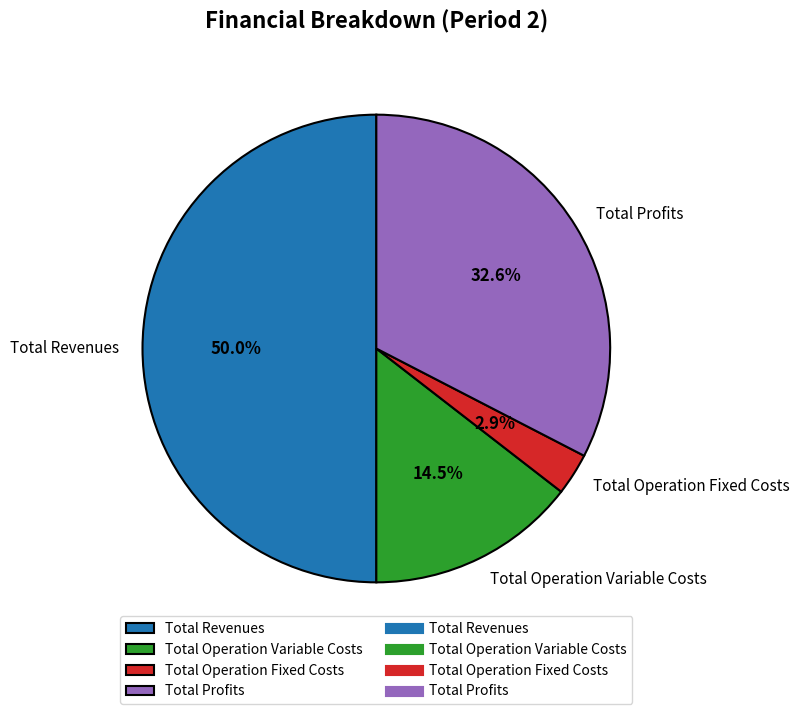

What portion of the pie excludes Total Revenues?

50.0%